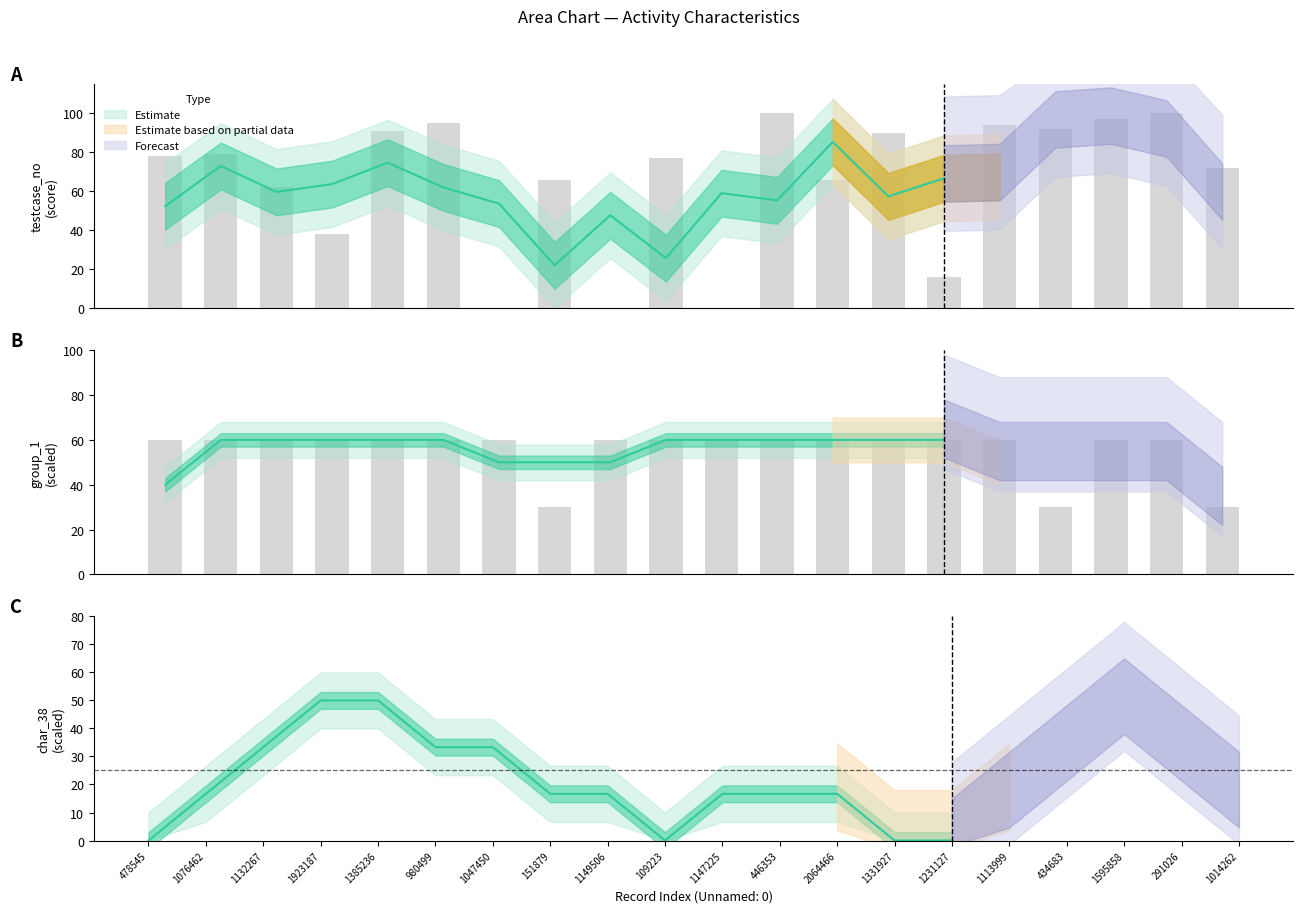

How many groups of bars are there?

20